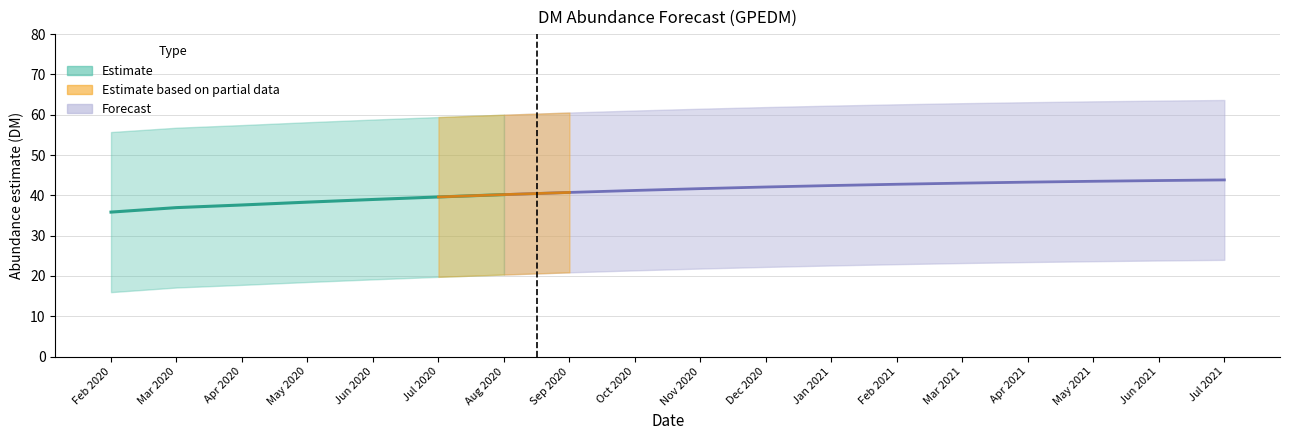

List the series in order of their overall mean, highest first.

upper_pi, estimate, lower_pi